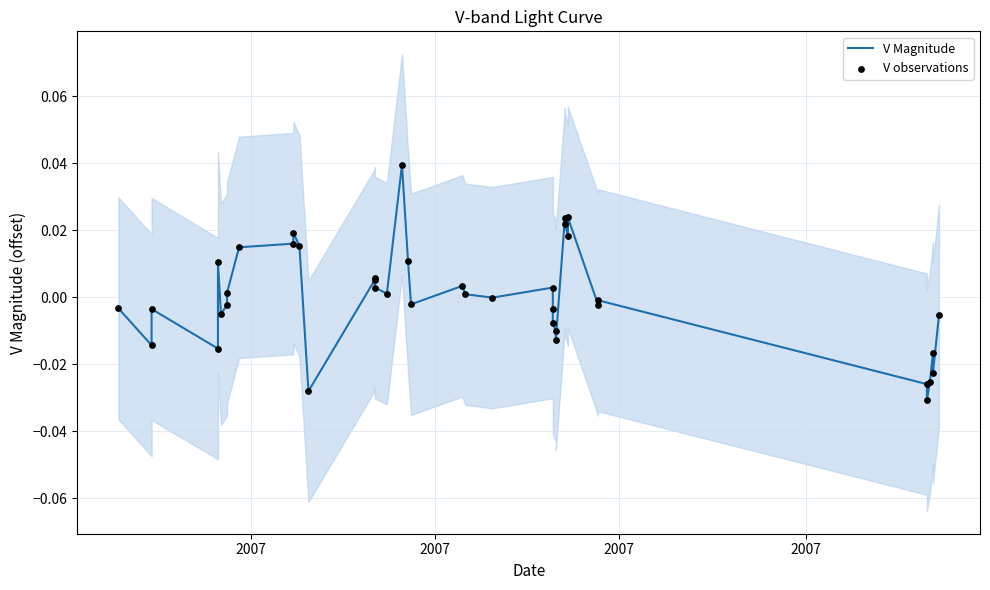

What are all the series names shown in the legend?

V Magnitude, V observations